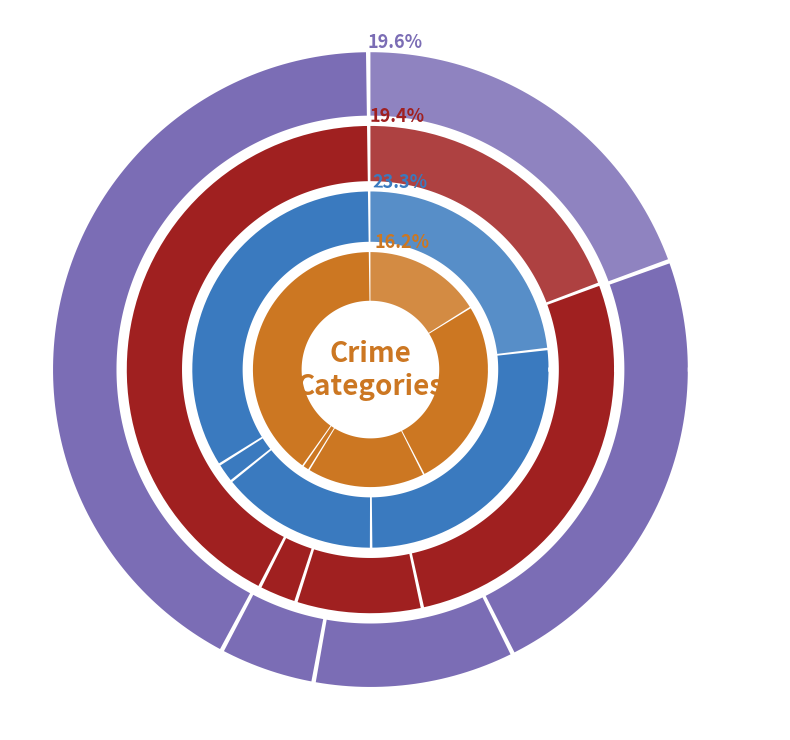

What percentage is the Criminal Sexual Assault slice, to the nearest percent?

10%